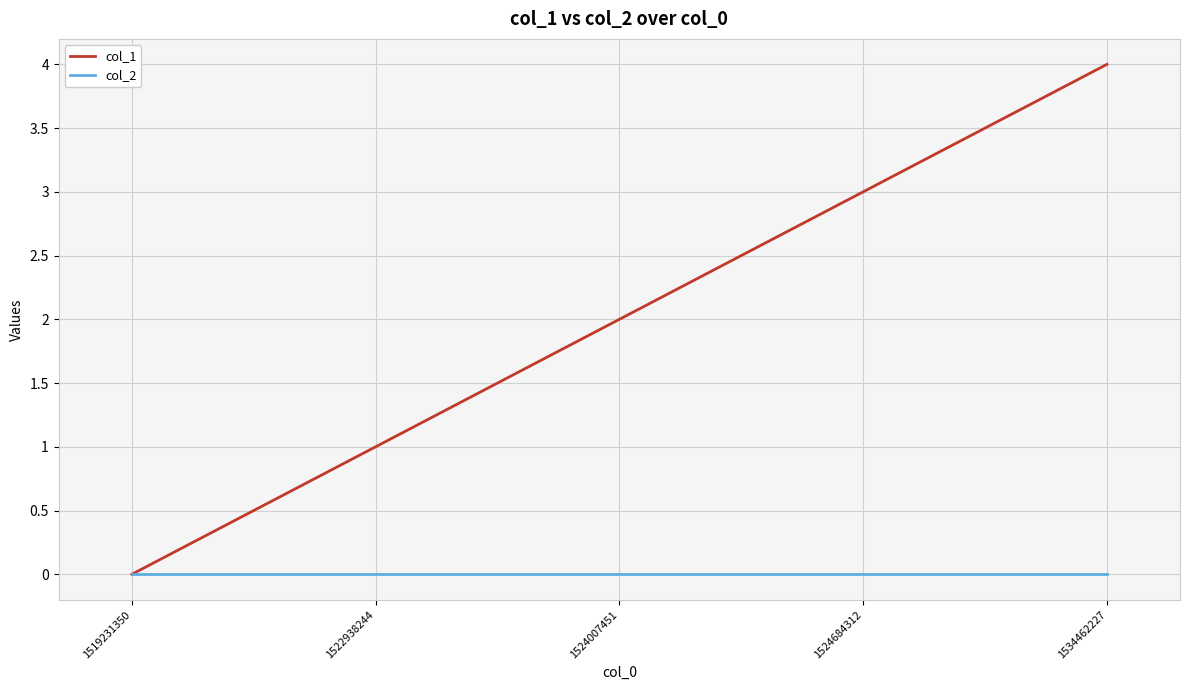

How many series are shown in this chart?

2